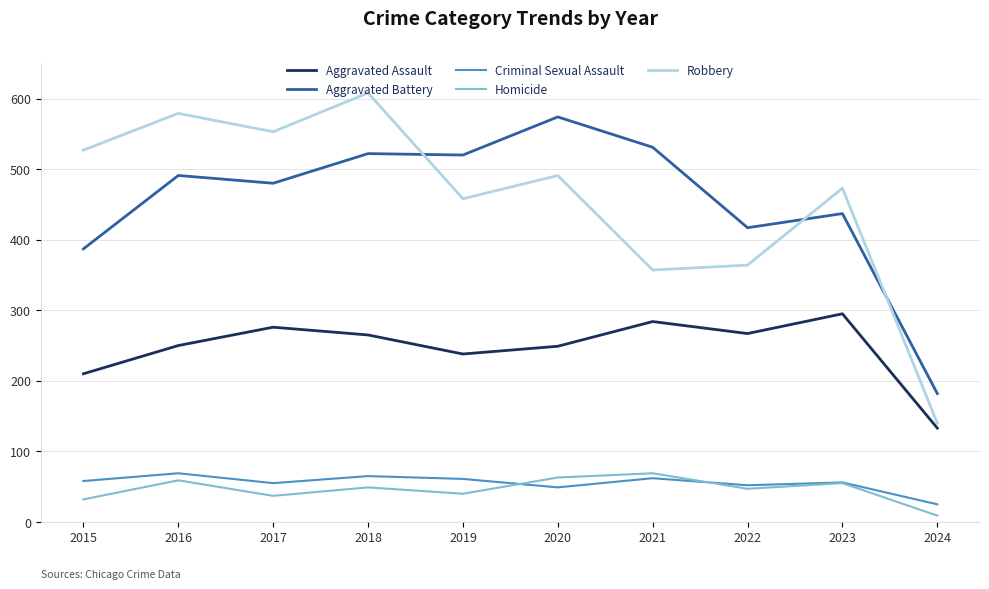

The value of Aggravated Assault at 2017 is 276. True or false?

True